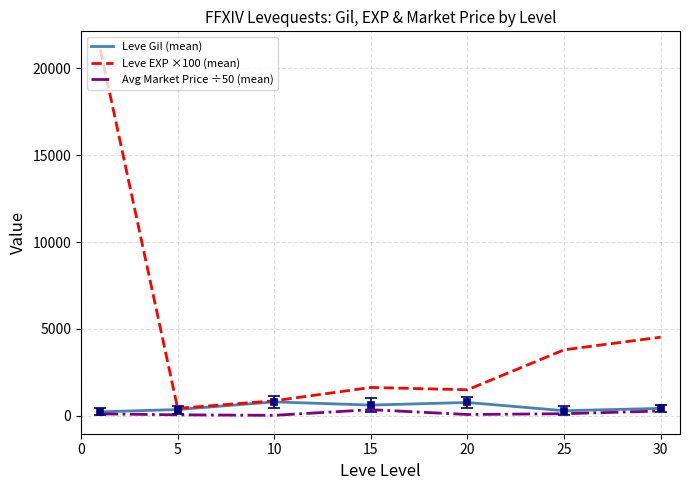

Which series has the largest total across all categories?

Leve EXP ×100 (mean)